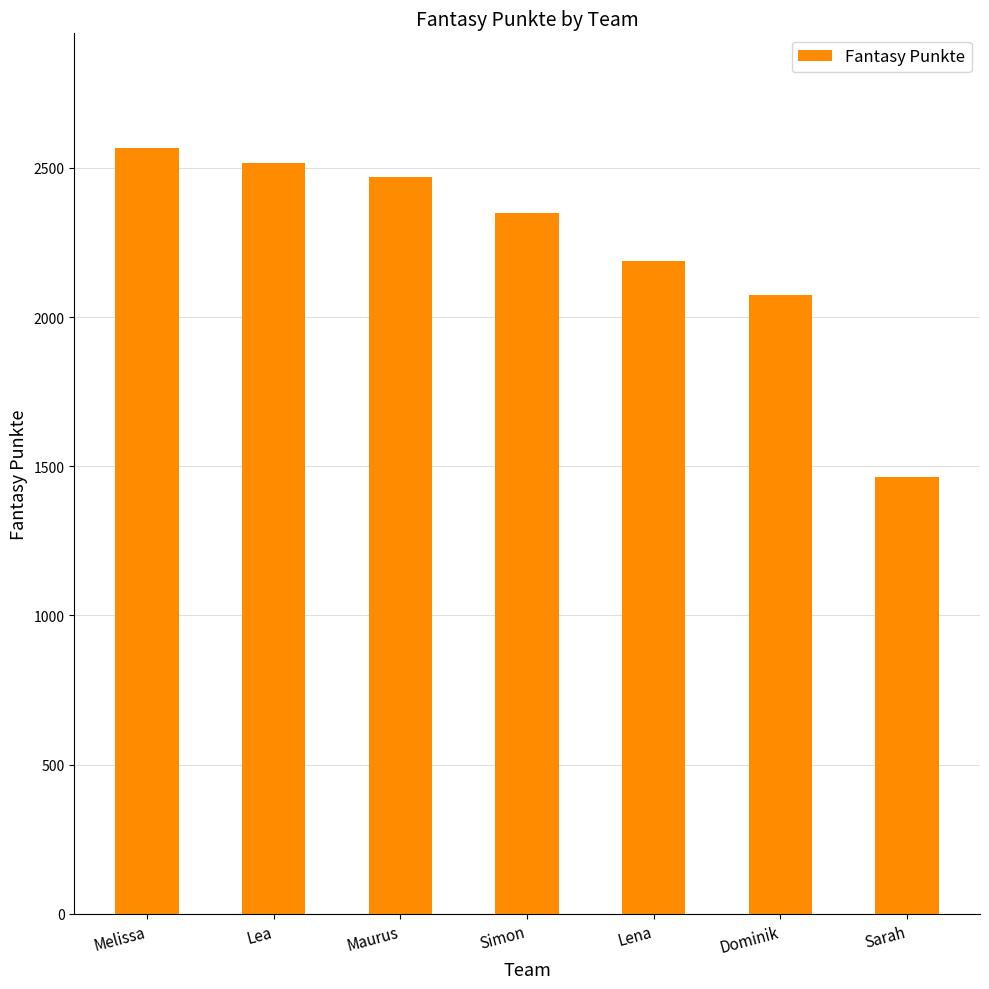

Count the number of data series in this chart.

1